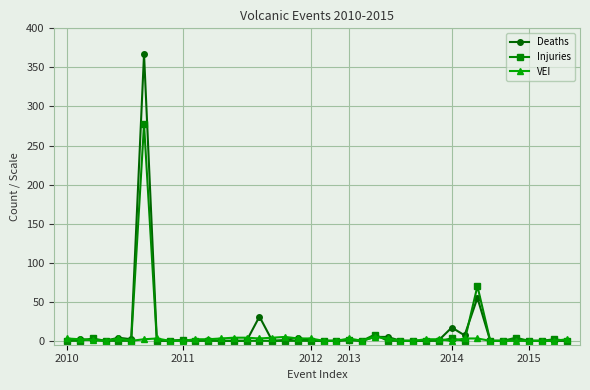

What is the greatest value displayed?

367